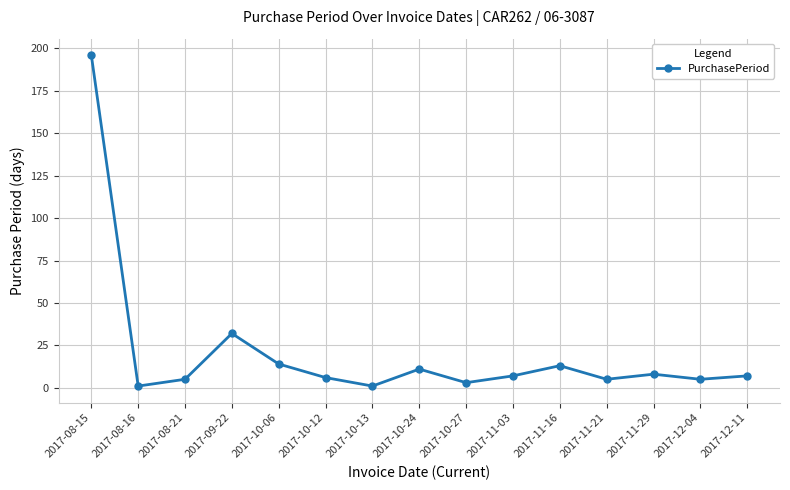

At which category does the data reach its first local peak?

2017-09-22